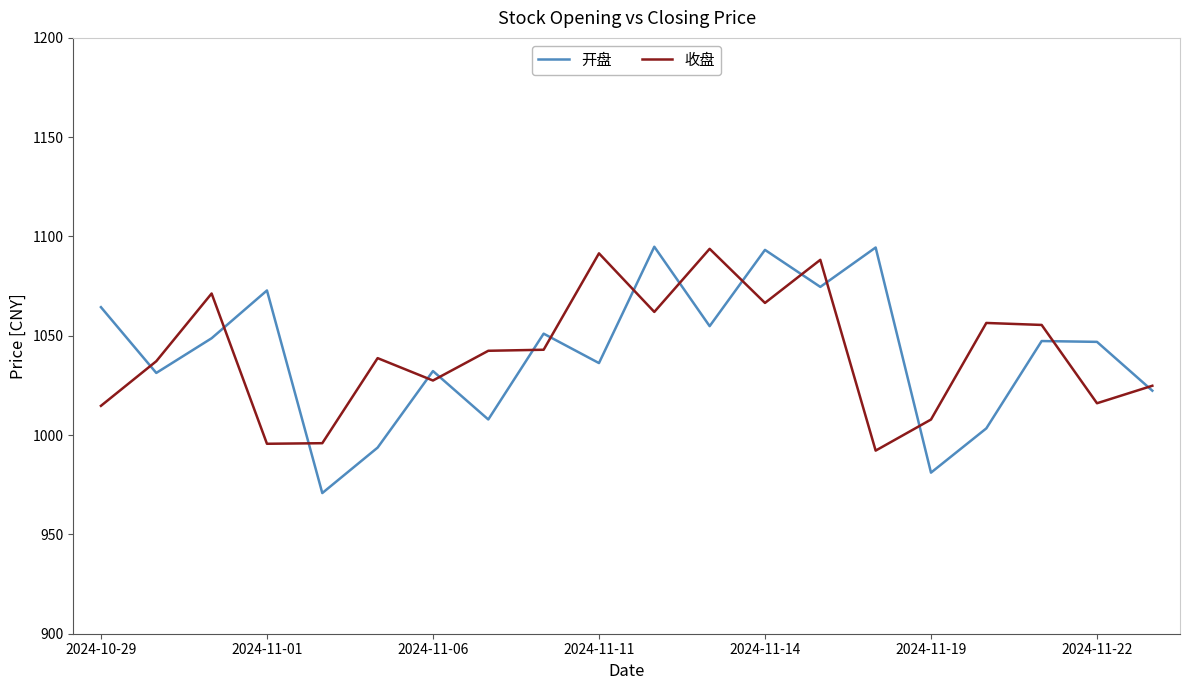

Which series has the largest range (max minus min)?

开盘